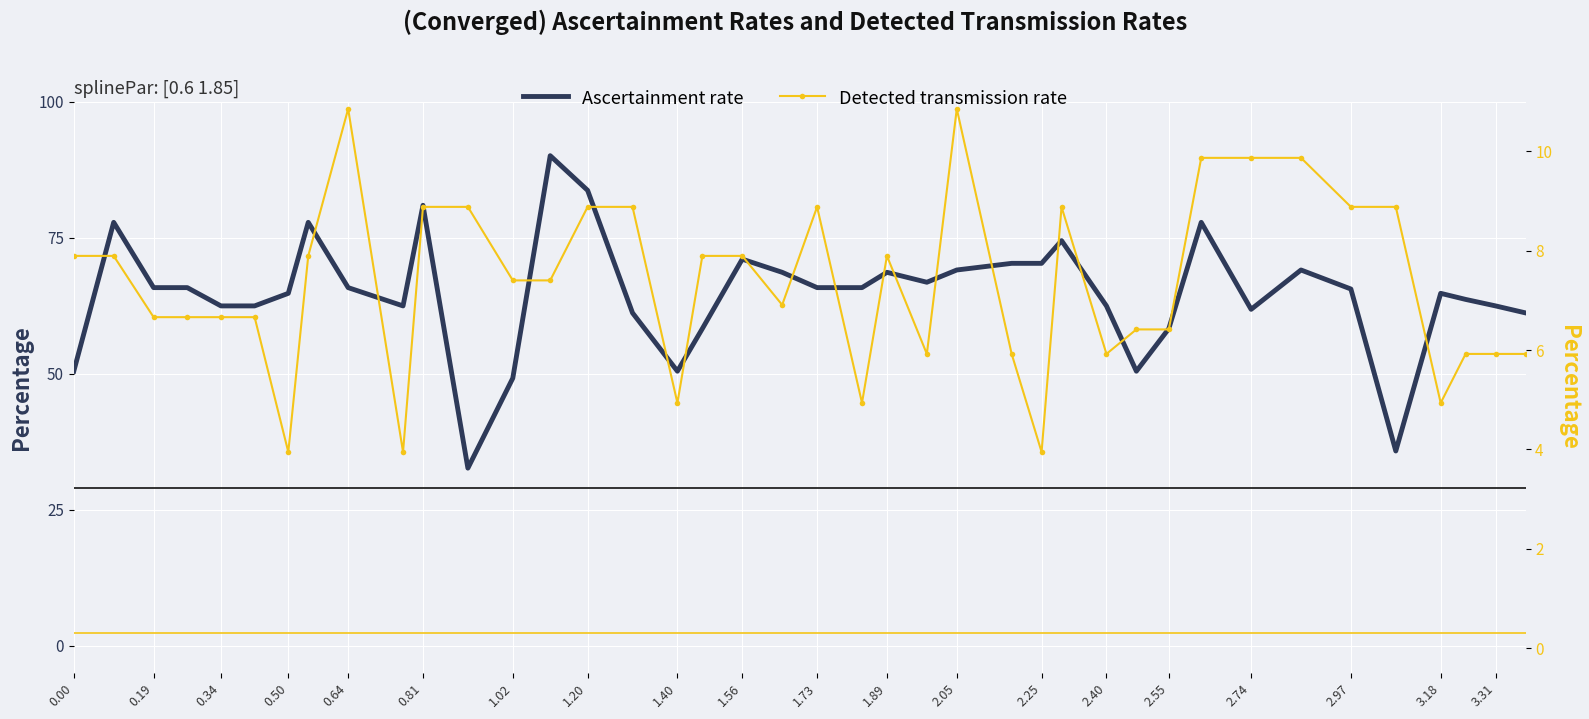

In Detected transmission rate, how many points are lower than both neighbors (excluding endpoints)?

9